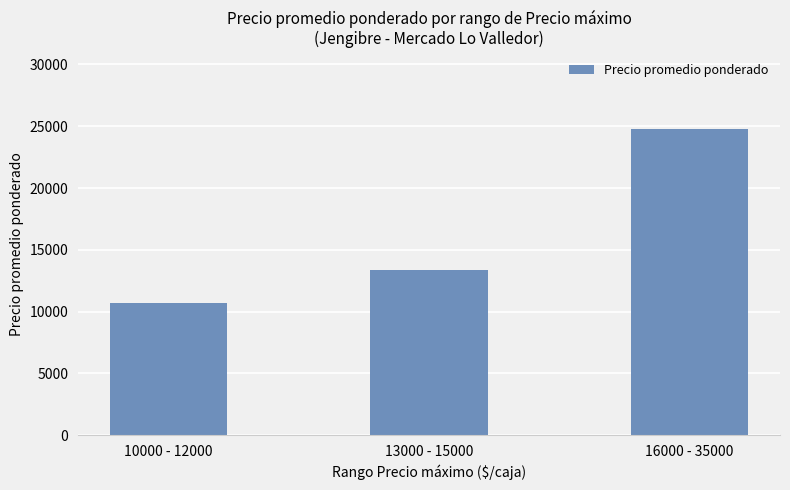

The chart shows a value of 4293 at 13000 - 15000. True or false?

False